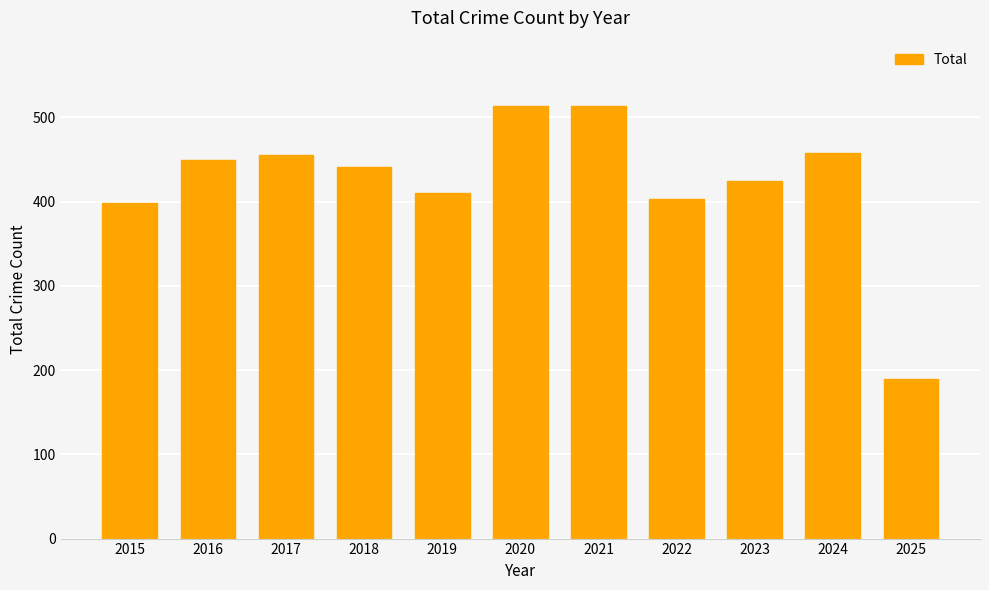

What is the change in value from 2018 to 2024?

+17